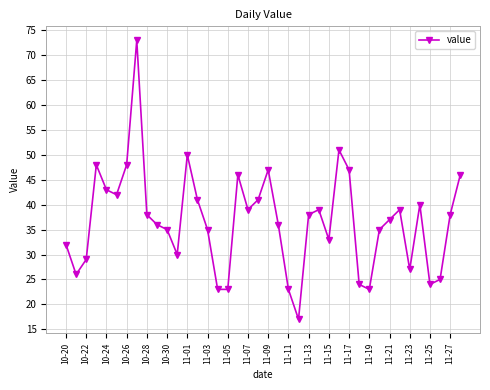

What is the value of the 7th point from the left?

48